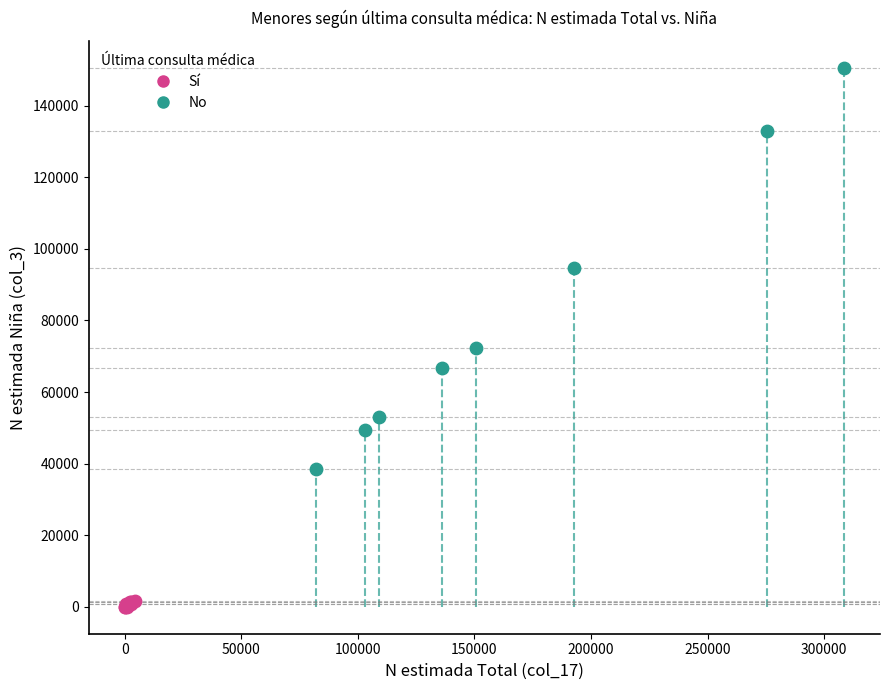

Which series contains the lowest Y value?

Sí